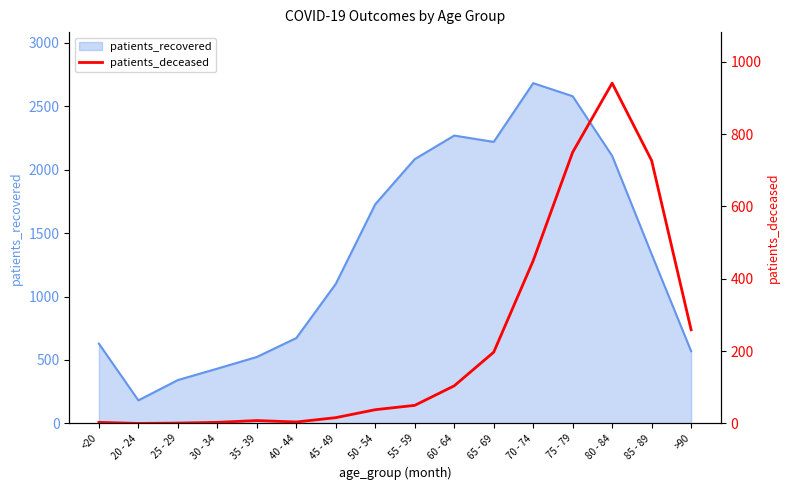

How many values are above zero?

15